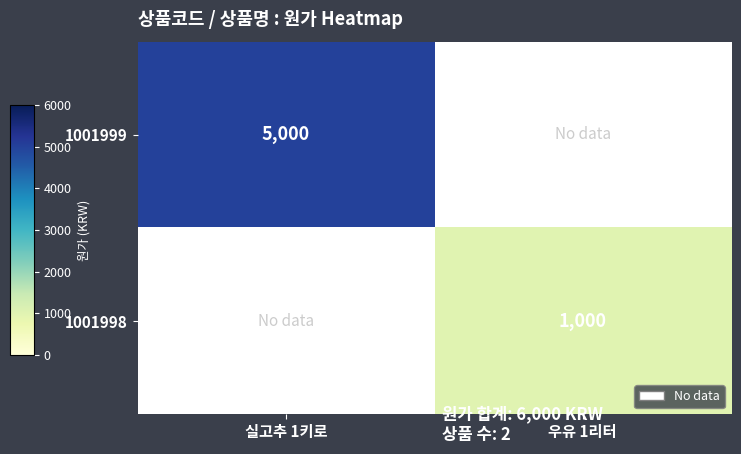

The value of 1001998 at 우유 1리터 is 635. True or false?

False